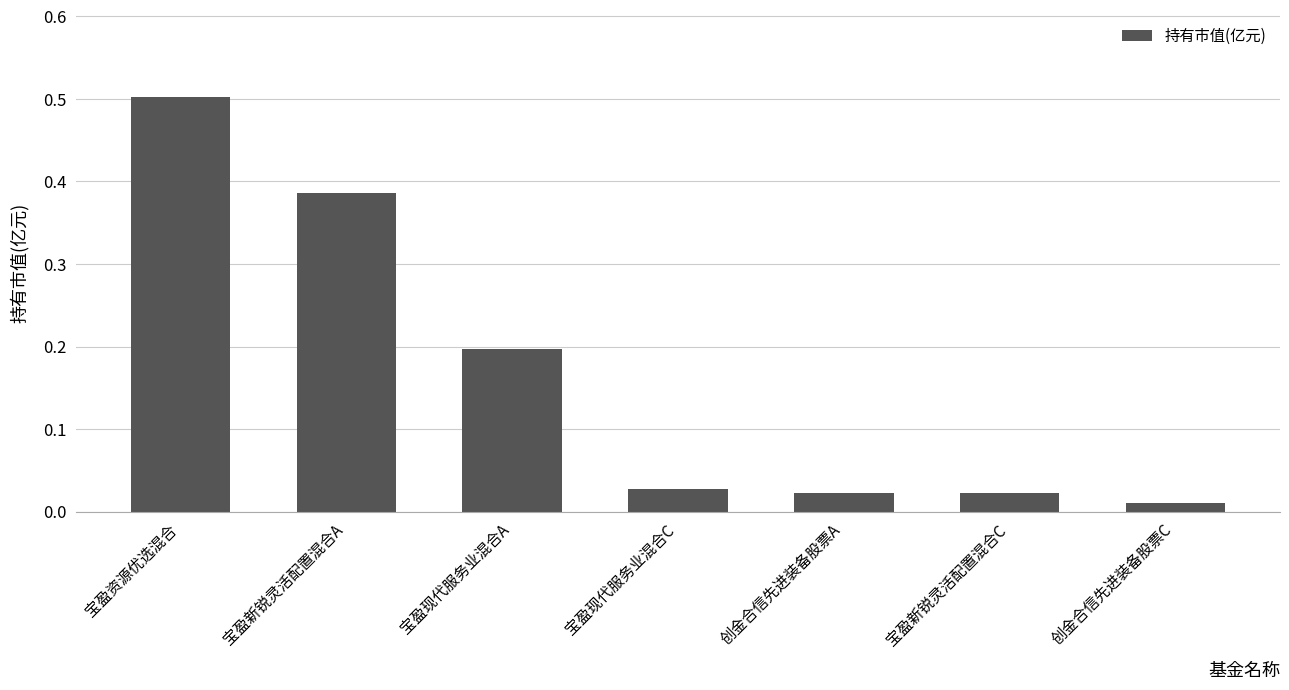

What is the label of the 5th bar from the right?

宝盈现代服务业混合A